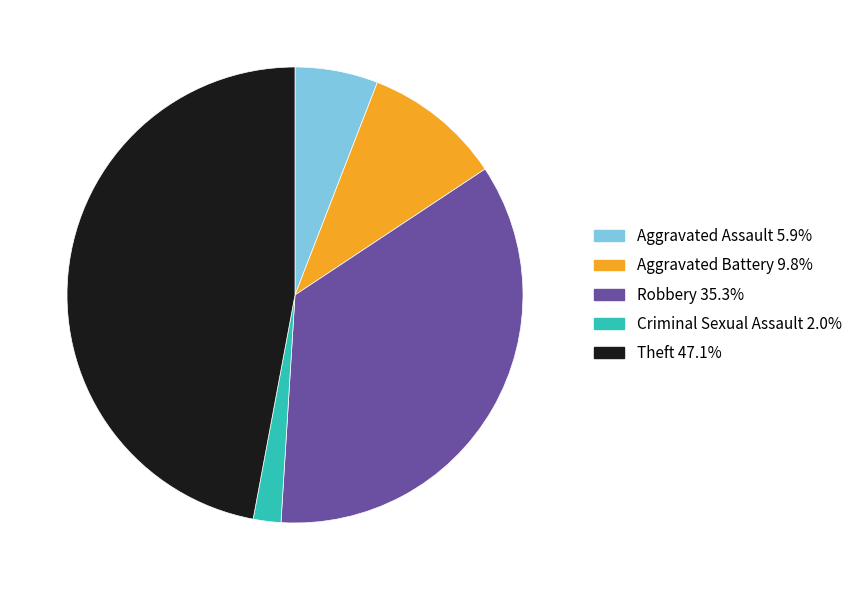

Does any single category account for the majority?

No